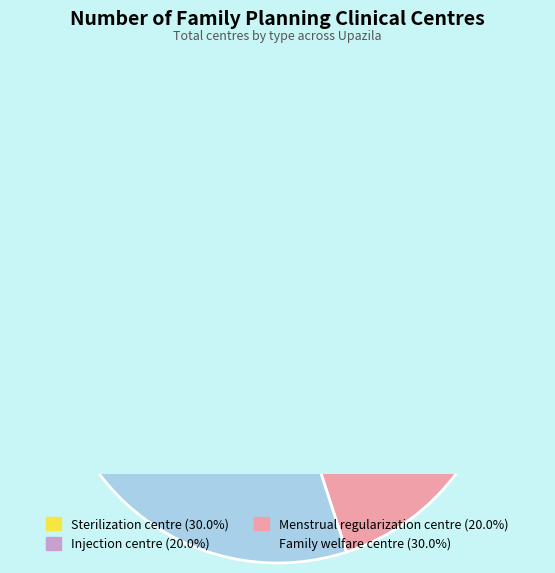

Is there a majority slice in this chart?

No